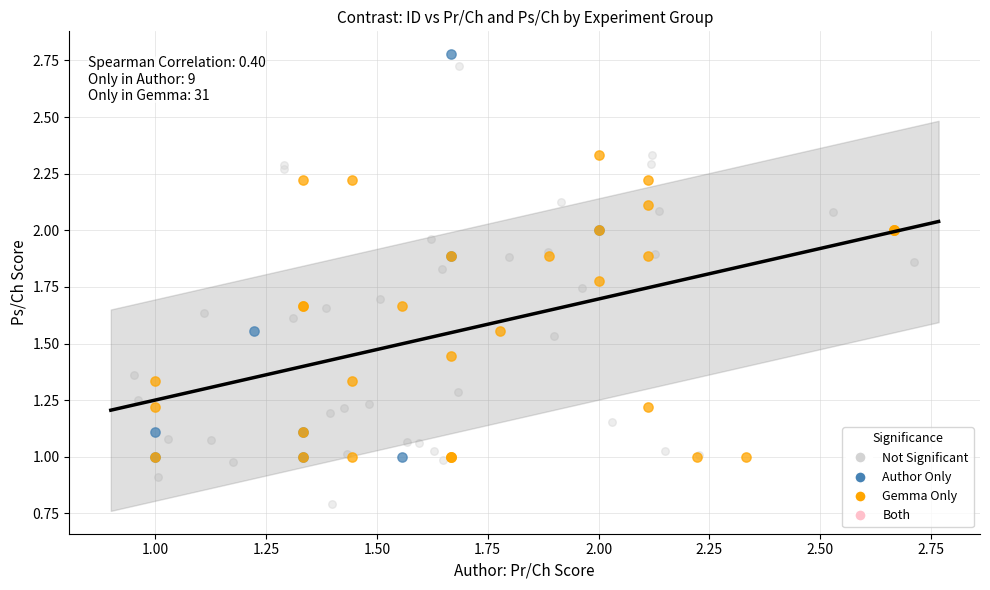

Which series contains the lowest Y value?

Not Significant